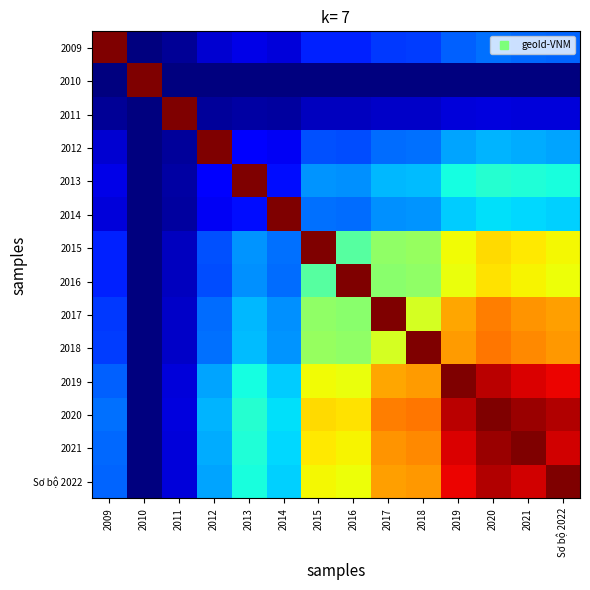

Reading left to right, transcribe all the data shown in this chart.

2009: 2009=1.0	2010=0.0	2011=0.0	2012=0.1	2013=0.1	2014=0.1	2015=0.2	2016=0.2	2017=0.2	2018=0.2	2019=0.2	2020=0.2	2021=0.2	Sơ bộ 2022=0.2
2010: 2009=0.0	2010=1.0	2011=0.0	2012=0.0	2013=0.0	2014=0.0	2015=0.0	2016=0.0	2017=0.0	2018=0.0	2019=0.0	2020=0.0	2021=0.0	Sơ bộ 2022=0.0
2011: 2009=0.0	2010=0.0	2011=1.0	2012=0.0	2013=0.0	2014=0.0	2015=0.1	2016=0.1	2017=0.1	2018=0.1	2019=0.1	2020=0.1	2021=0.1	Sơ bộ 2022=0.1
2012: 2009=0.1	2010=0.0	2011=0.0	2012=1.0	2013=0.1	2014=0.1	2015=0.2	2016=0.2	2017=0.2	2018=0.2	2019=0.3	2020=0.3	2021=0.3	Sơ bộ 2022=0.3
2013: 2009=0.1	2010=0.0	2011=0.0	2012=0.1	2013=1.0	2014=0.1	2015=0.3	2016=0.3	2017=0.3	2018=0.3	2019=0.4	2020=0.4	2021=0.4	Sơ bộ 2022=0.4
2014: 2009=0.1	2010=0.0	2011=0.0	2012=0.1	2013=0.1	2014=1.0	2015=0.2	2016=0.2	2017=0.3	2018=0.3	2019=0.3	2020=0.3	2021=0.3	Sơ bộ 2022=0.3
2015: 2009=0.2	2010=0.0	2011=0.1	2012=0.2	2013=0.3	2014=0.2	2015=1.0	2016=0.5	2017=0.5	2018=0.5	2019=0.6	2020=0.7	2021=0.7	Sơ bộ 2022=0.6
2016: 2009=0.2	2010=0.0	2011=0.1	2012=0.2	2013=0.3	2014=0.2	2015=0.5	2016=1.0	2017=0.5	2018=0.5	2019=0.6	2020=0.7	2021=0.7	Sơ bộ 2022=0.6
2017: 2009=0.2	2010=0.0	2011=0.1	2012=0.2	2013=0.3	2014=0.3	2015=0.5	2016=0.5	2017=1.0	2018=0.6	2019=0.7	2020=0.8	2021=0.8	Sơ bộ 2022=0.7
2018: 2009=0.2	2010=0.0	2011=0.1	2012=0.2	2013=0.3	2014=0.3	2015=0.5	2016=0.5	2017=0.6	2018=1.0	2019=0.7	2020=0.8	2021=0.8	Sơ bộ 2022=0.7
2019: 2009=0.2	2010=0.0	2011=0.1	2012=0.3	2013=0.4	2014=0.3	2015=0.6	2016=0.6	2017=0.7	2018=0.7	2019=1.0	2020=0.9	2021=0.9	Sơ bộ 2022=0.9
2020: 2009=0.2	2010=0.0	2011=0.1	2012=0.3	2013=0.4	2014=0.3	2015=0.7	2016=0.7	2017=0.8	2018=0.8	2019=0.9	2020=1.0	2021=1.0	Sơ bộ 2022=1.0
2021: 2009=0.2	2010=0.0	2011=0.1	2012=0.3	2013=0.4	2014=0.3	2015=0.7	2016=0.7	2017=0.8	2018=0.8	2019=0.9	2020=1.0	2021=1.0	Sơ bộ 2022=0.9
Sơ bộ 2022: 2009=0.2	2010=0.0	2011=0.1	2012=0.3	2013=0.4	2014=0.3	2015=0.6	2016=0.6	2017=0.7	2018=0.7	2019=0.9	2020=1.0	2021=0.9	Sơ bộ 2022=1.0